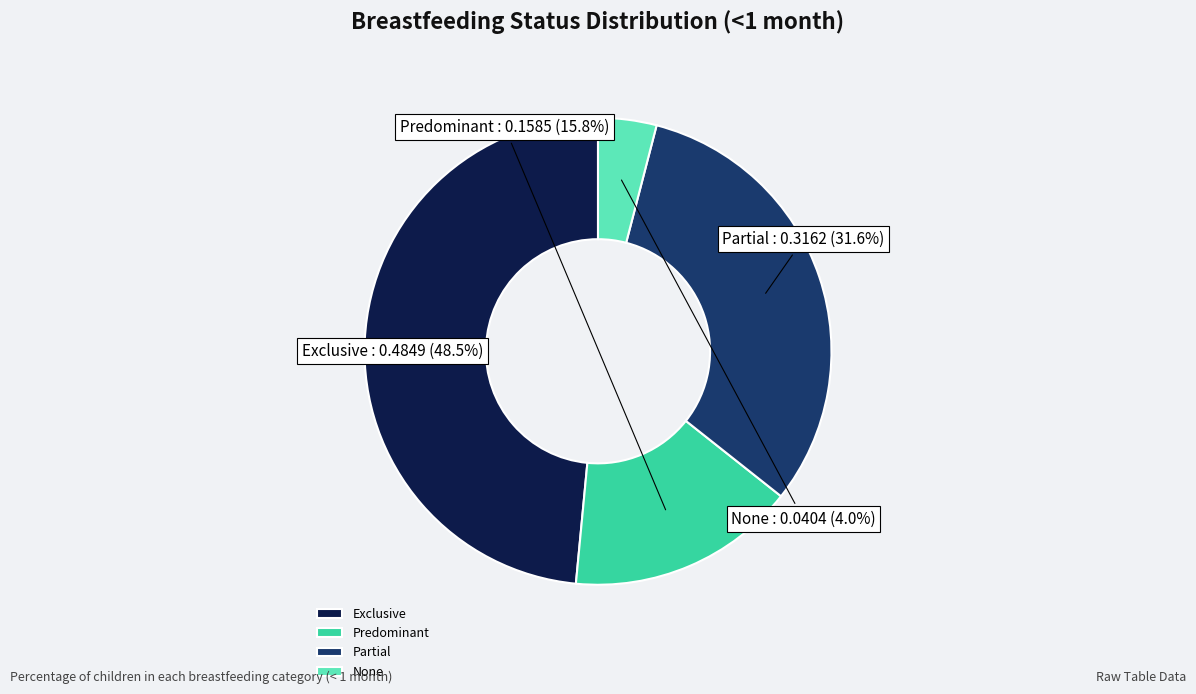

What is the largest slice in the pie chart?

Exclusive